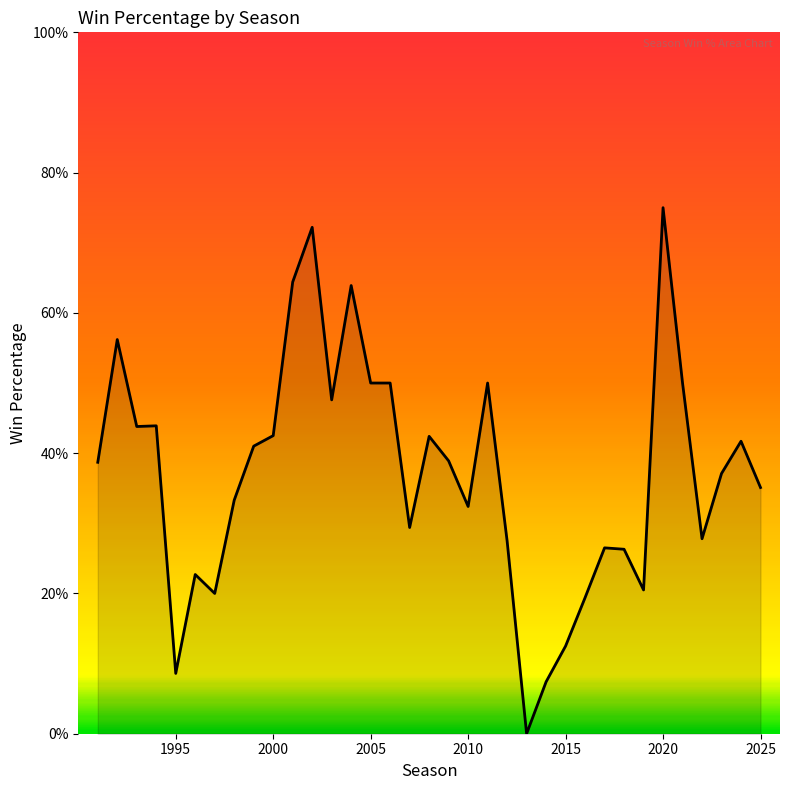

What is the difference between the maximum and minimum values?

0.8